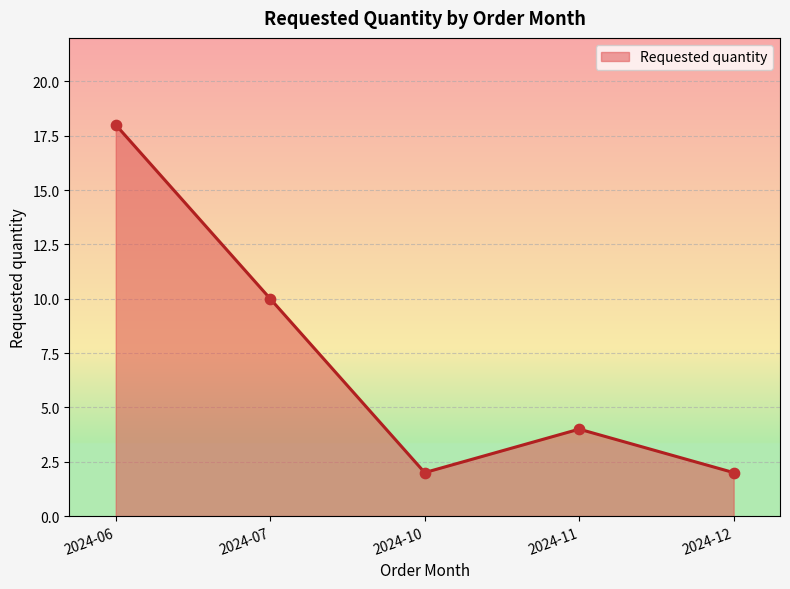

Approximately how many times larger is the value at 2024-06 compared to 2024-12?

9.0